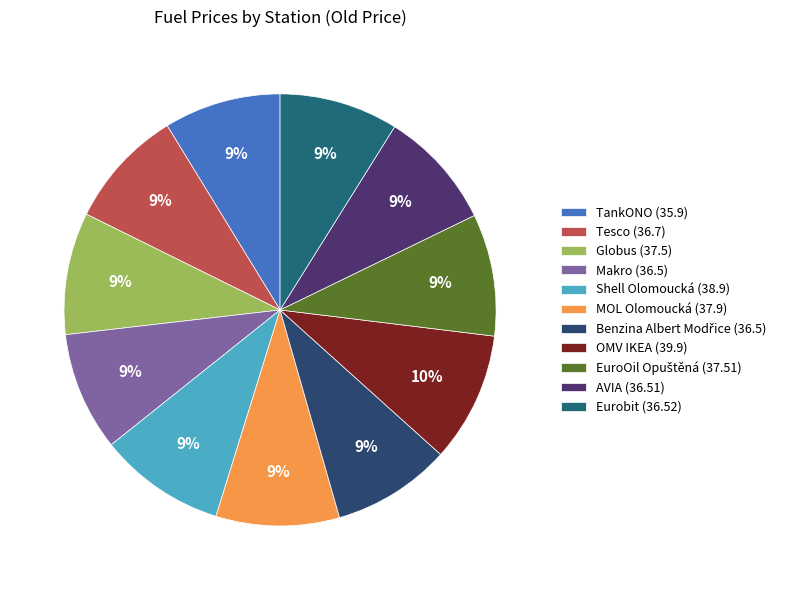

Does any single category account for the majority?

No